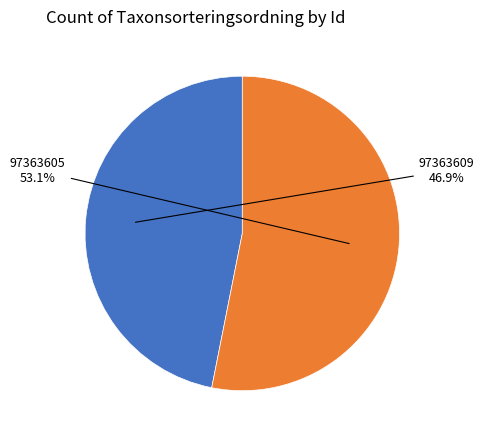

Is there any slice that represents more than half of the pie?

Yes